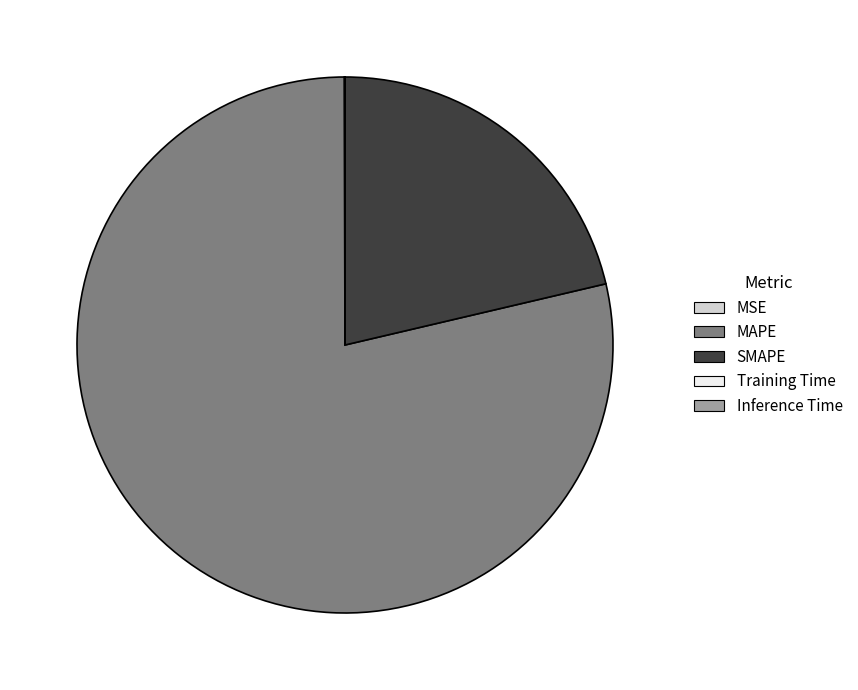

Is MAPE the majority of the pie?

Yes